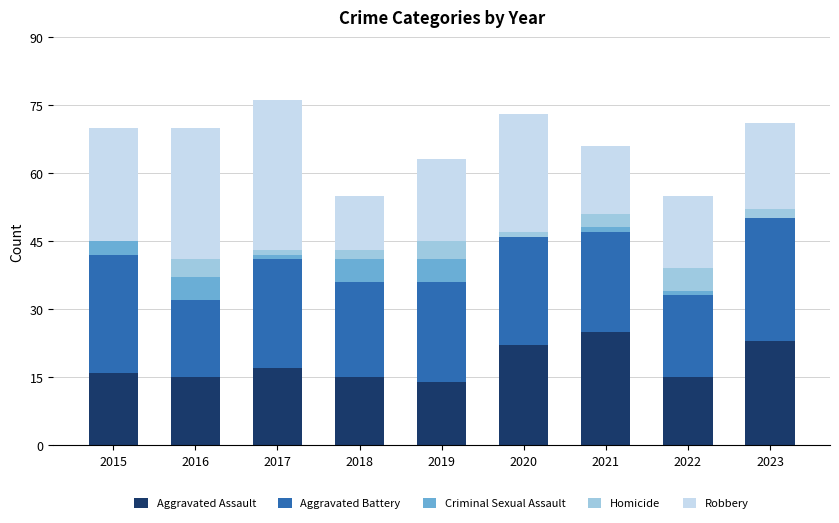

At which label does Aggravated Assault reach its peak?

2021